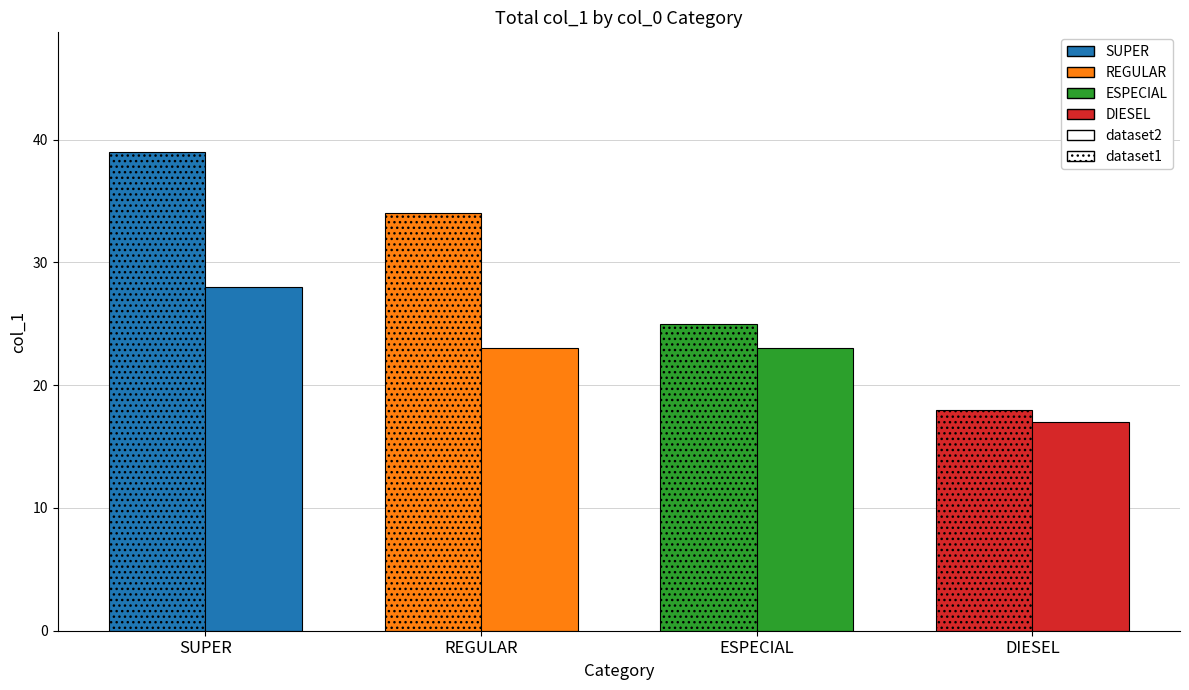

Is the value of dataset2 at REGULAR greater than the value of dataset1 at SUPER?

No